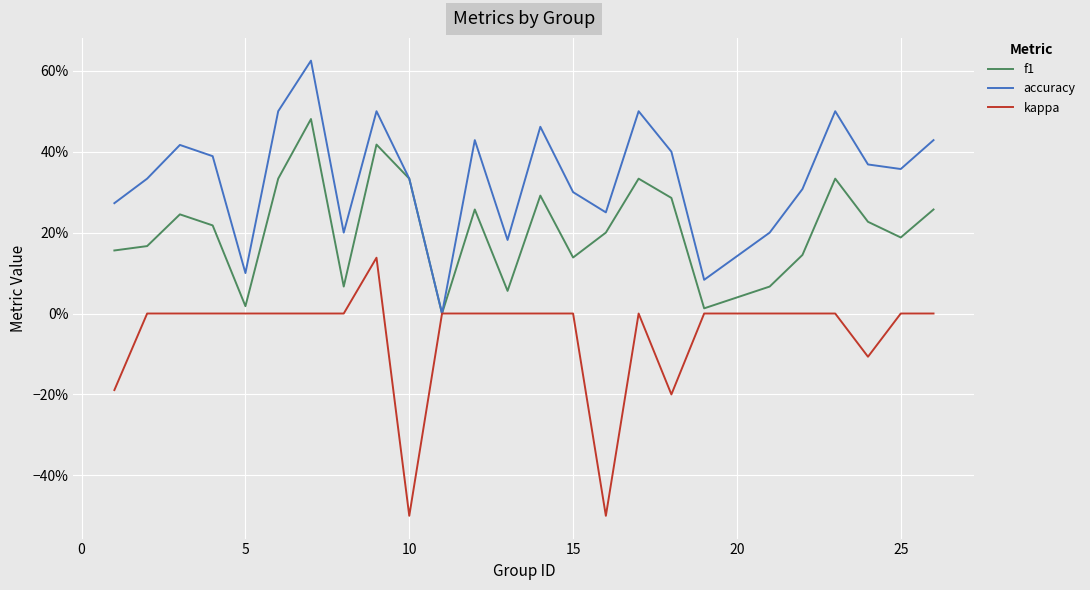

What is the difference between the second highest and second lowest values in the kappa series?

0.5